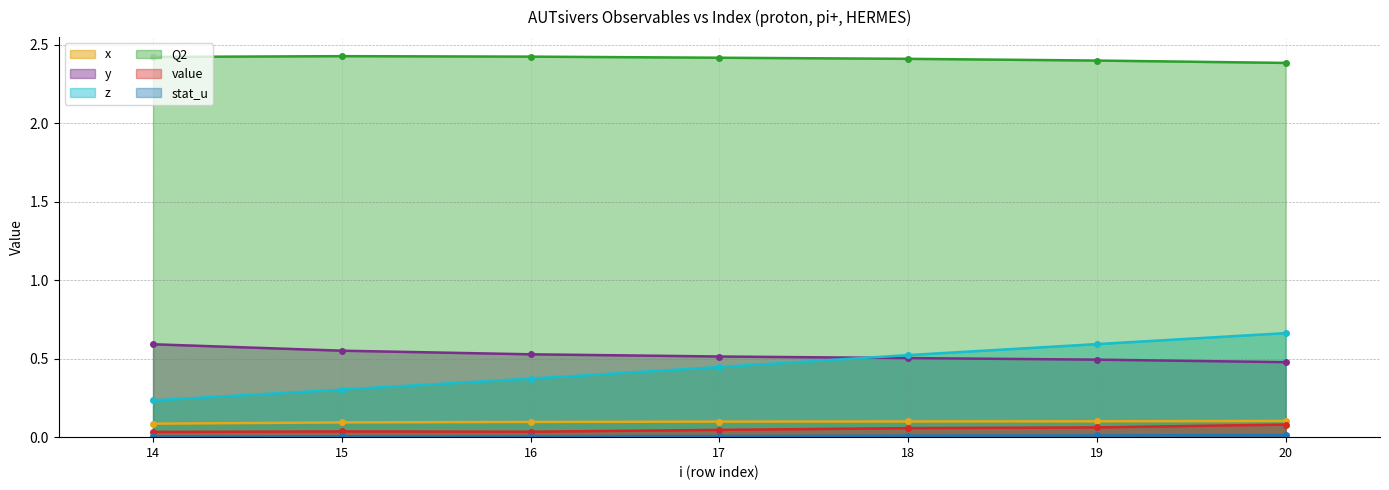

True or false: y and stat_u cross at least once.

False